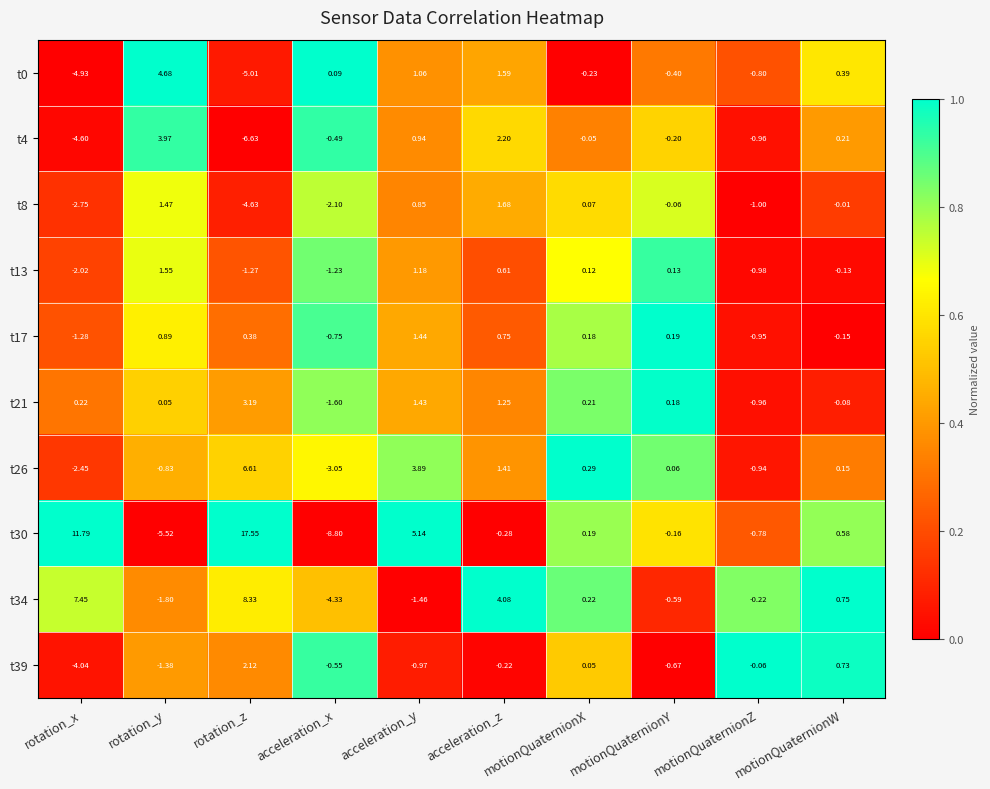

At how many categories does at least one series exceed 0?

9